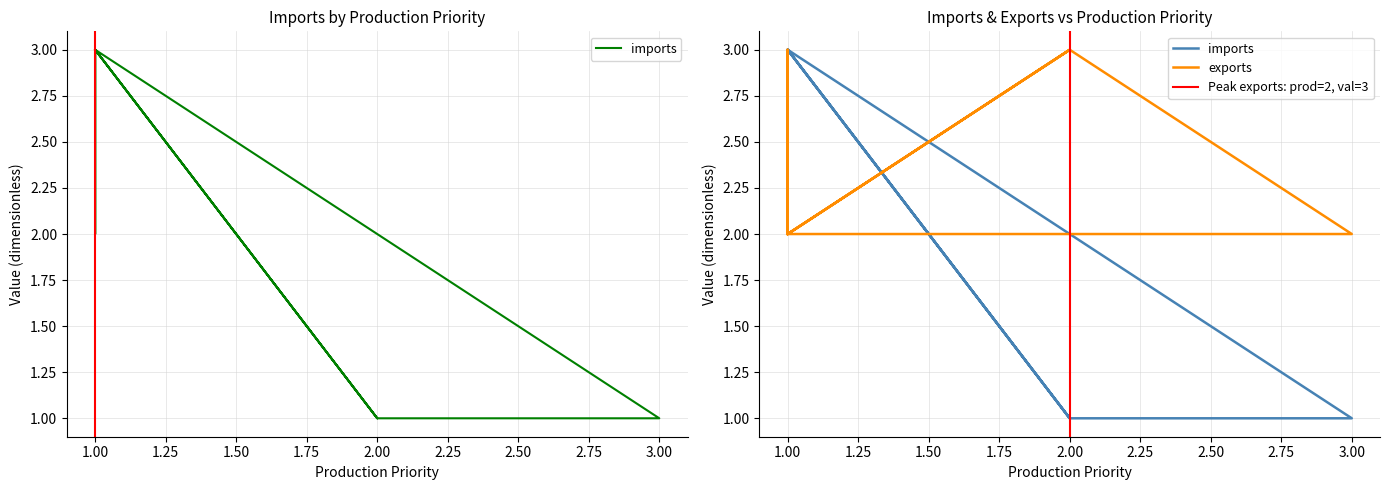

Which series ends up on top after the final intersection of exports and imports?

imports